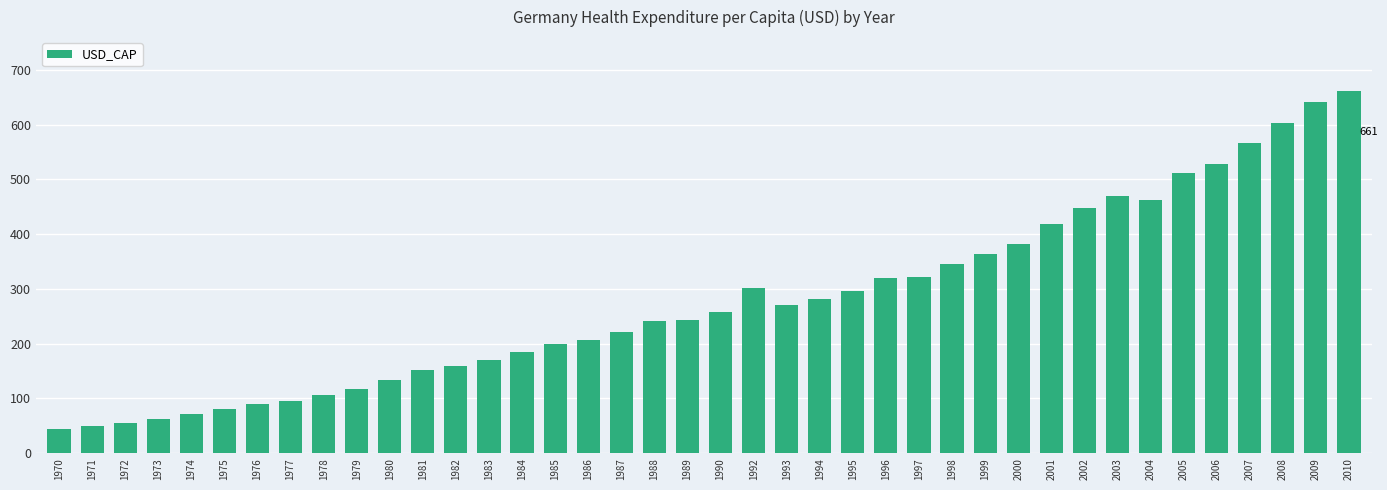

What is the value of the 38th bar from the left?

603.7